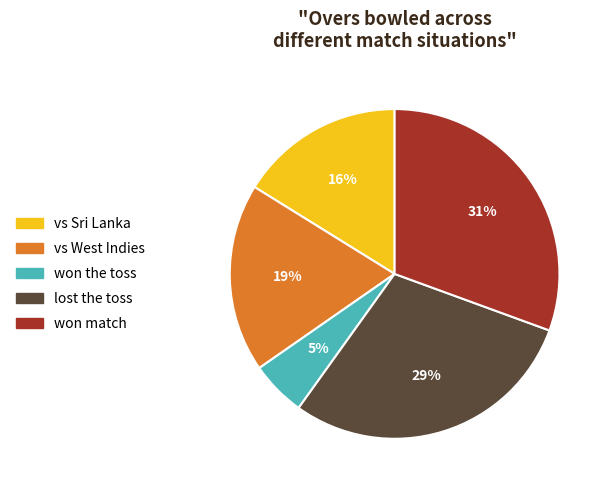

Which has a higher value, won match or vs West Indies?

won match